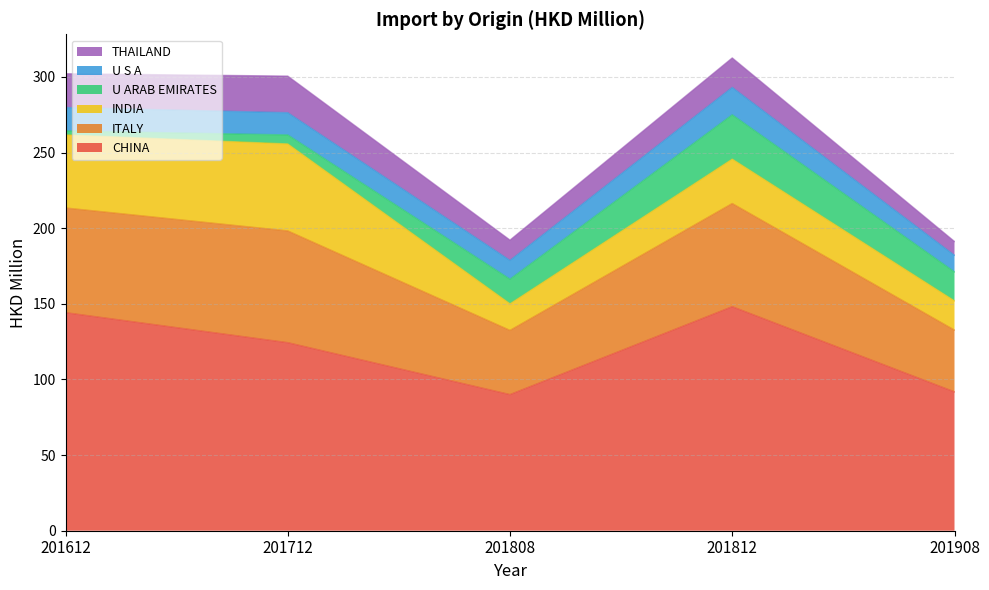

True or false: THAILAND has more than 1 interior local peaks.

True